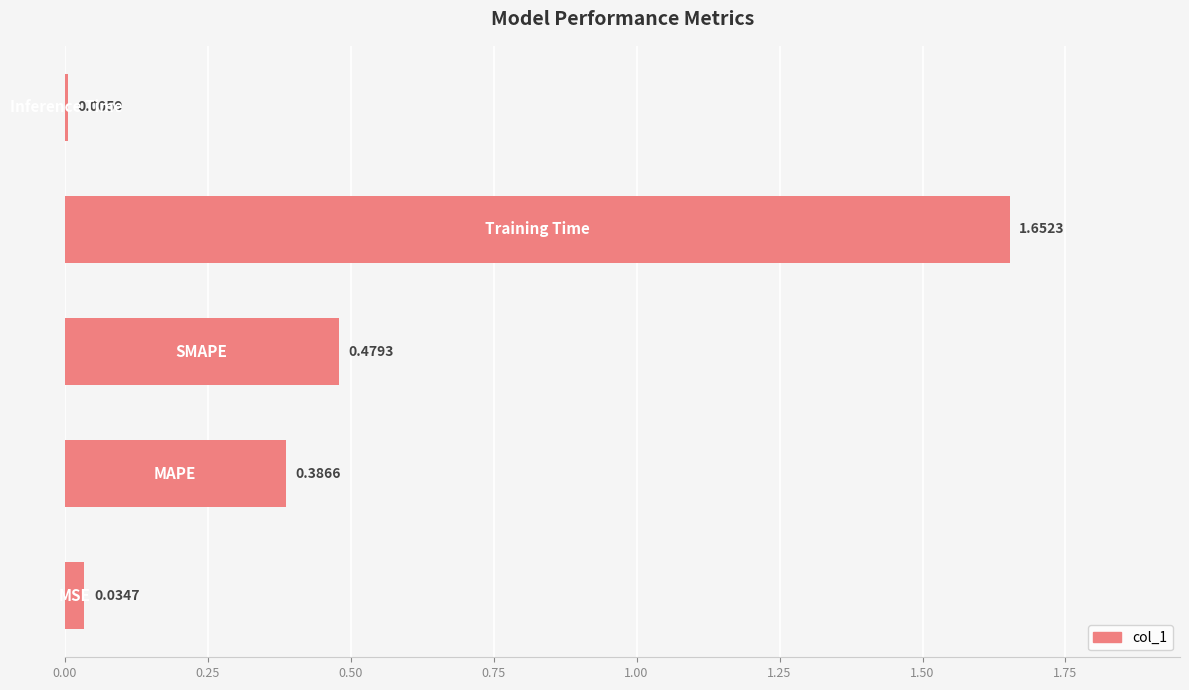

What is the sum of all values?

2.6